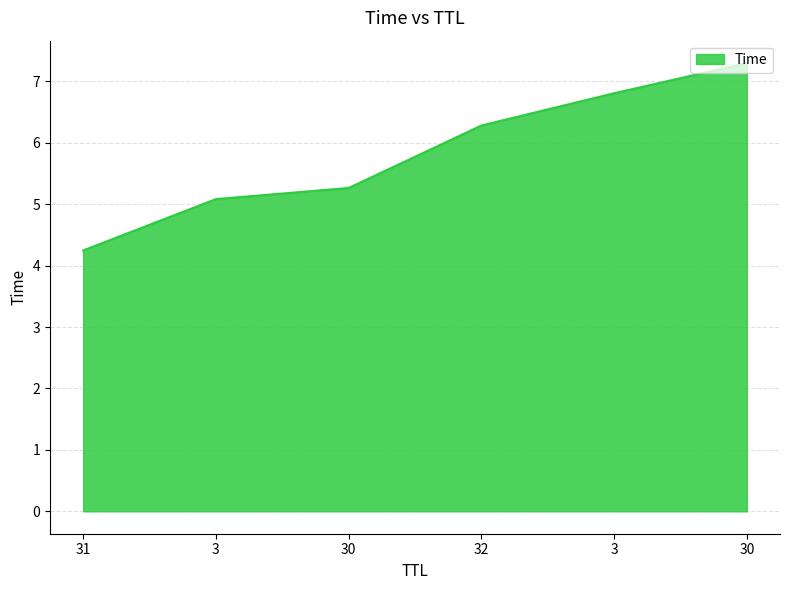

How many values are below 6?

3